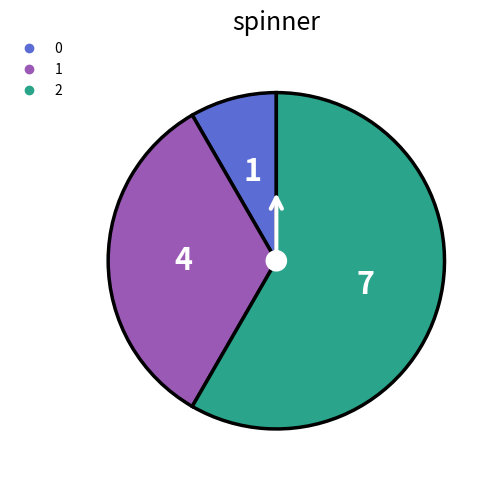

True or false: 0 accounts for 3% of the total.

False